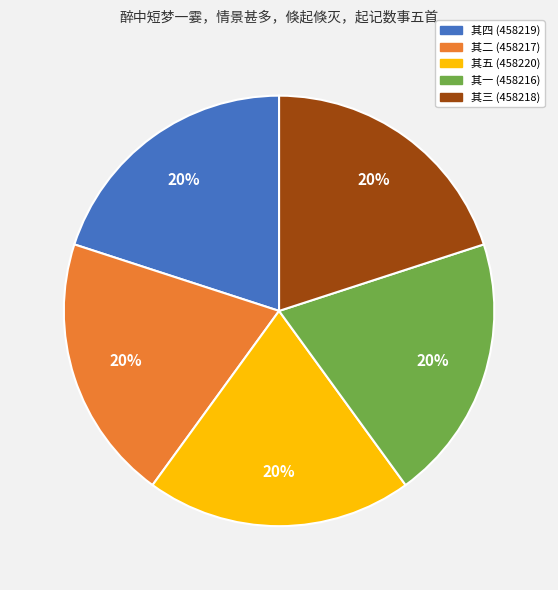

Approximately how many times larger is the value at 其四 (458219) compared to 其一 (458216)?

1.0